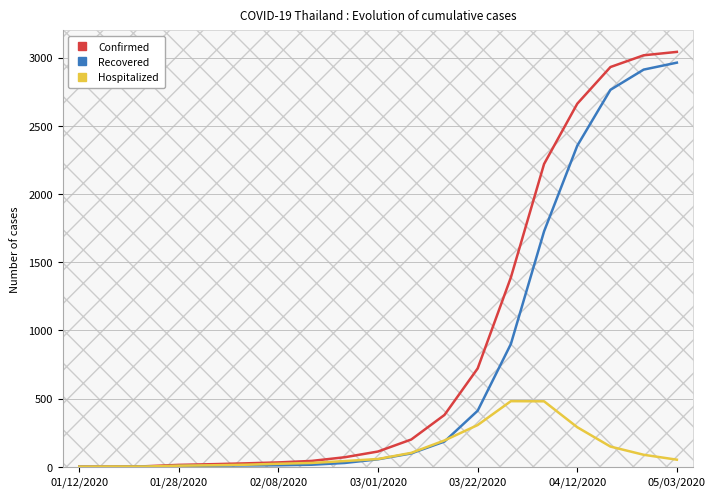

Which series has the largest total across all categories?

Confirmed